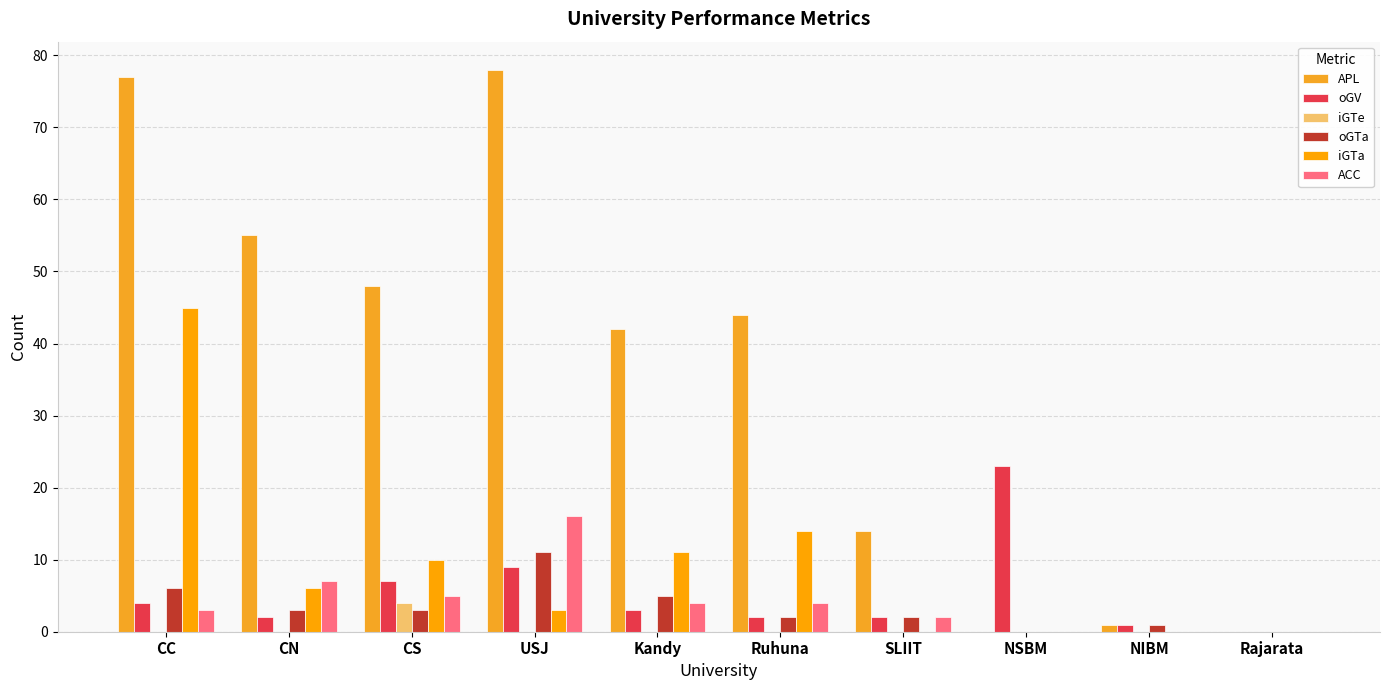

What is the spread (max minus min) of values at CS?

45